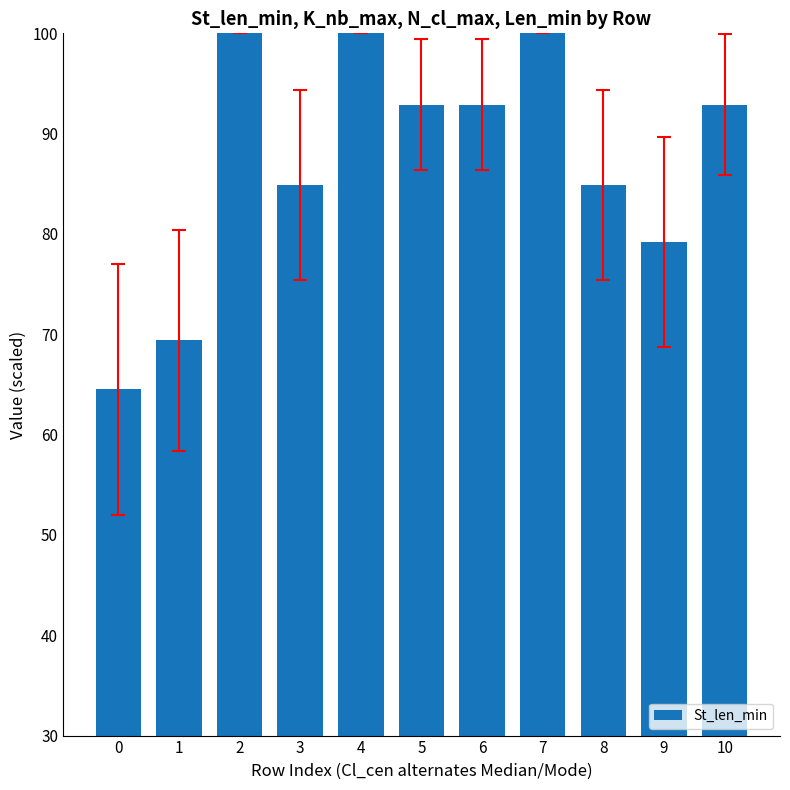

Reading right to left, list all the values displayed in this chart.

92.9	79.2	84.9	100.0	92.9	92.9	100.0	84.9	100.0	69.4	64.5